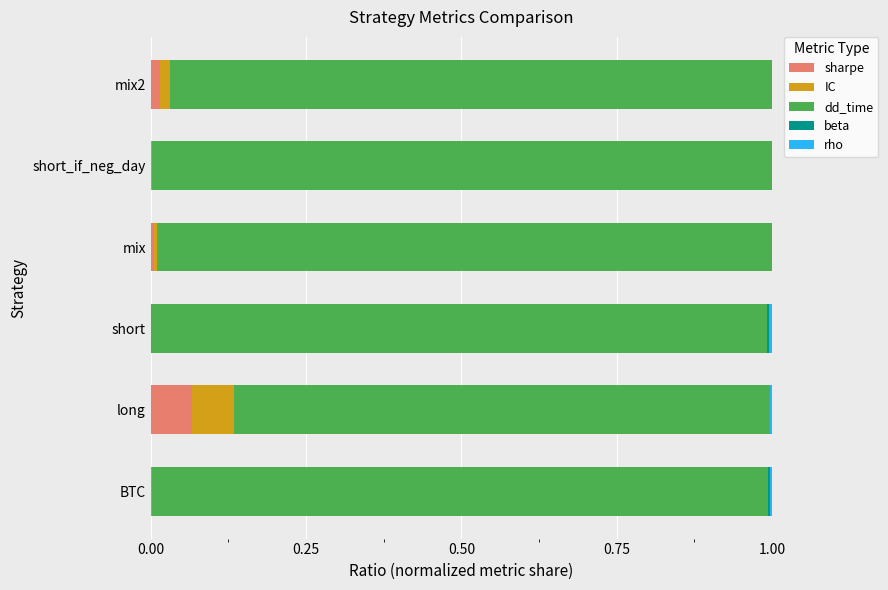

Which category has the highest value in the sharpe series?

long